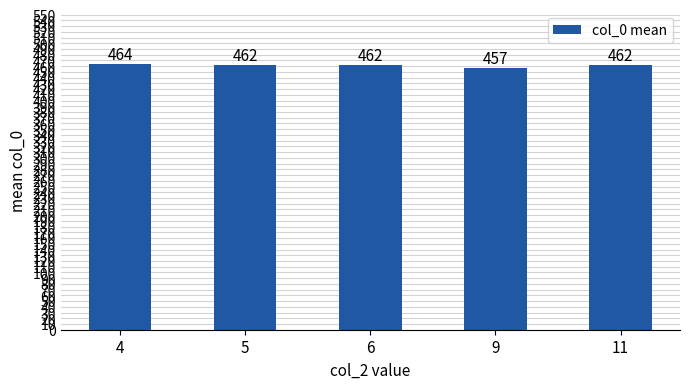

The value at 5 is 137. True or false?

False